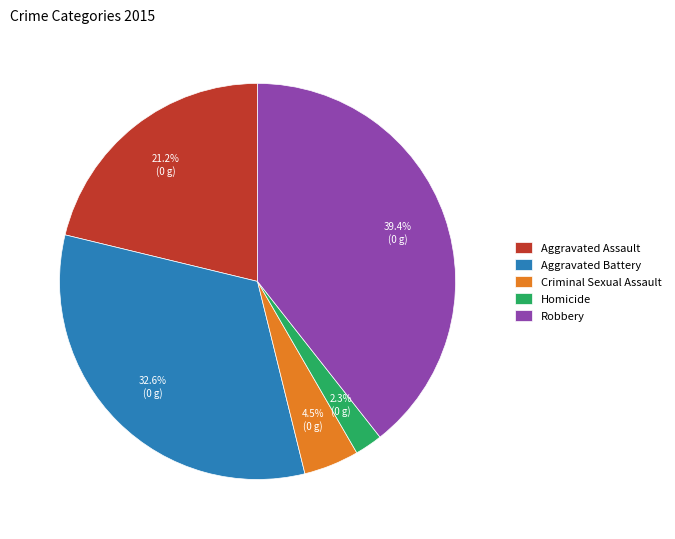

Between Homicide and Robbery, which is larger?

Robbery